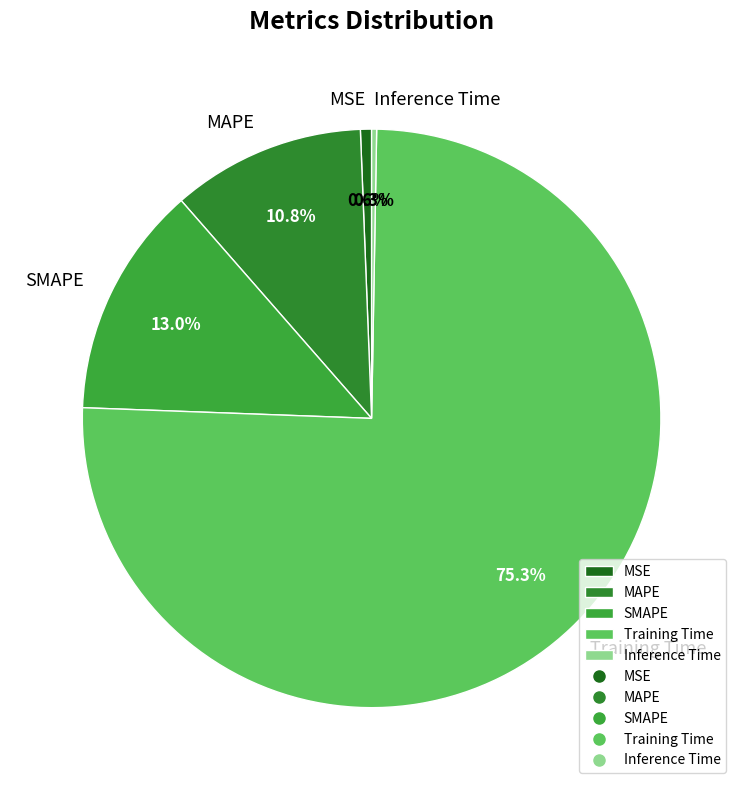

To the nearest percent, what is the difference between the largest and smallest slice percentages?

75%